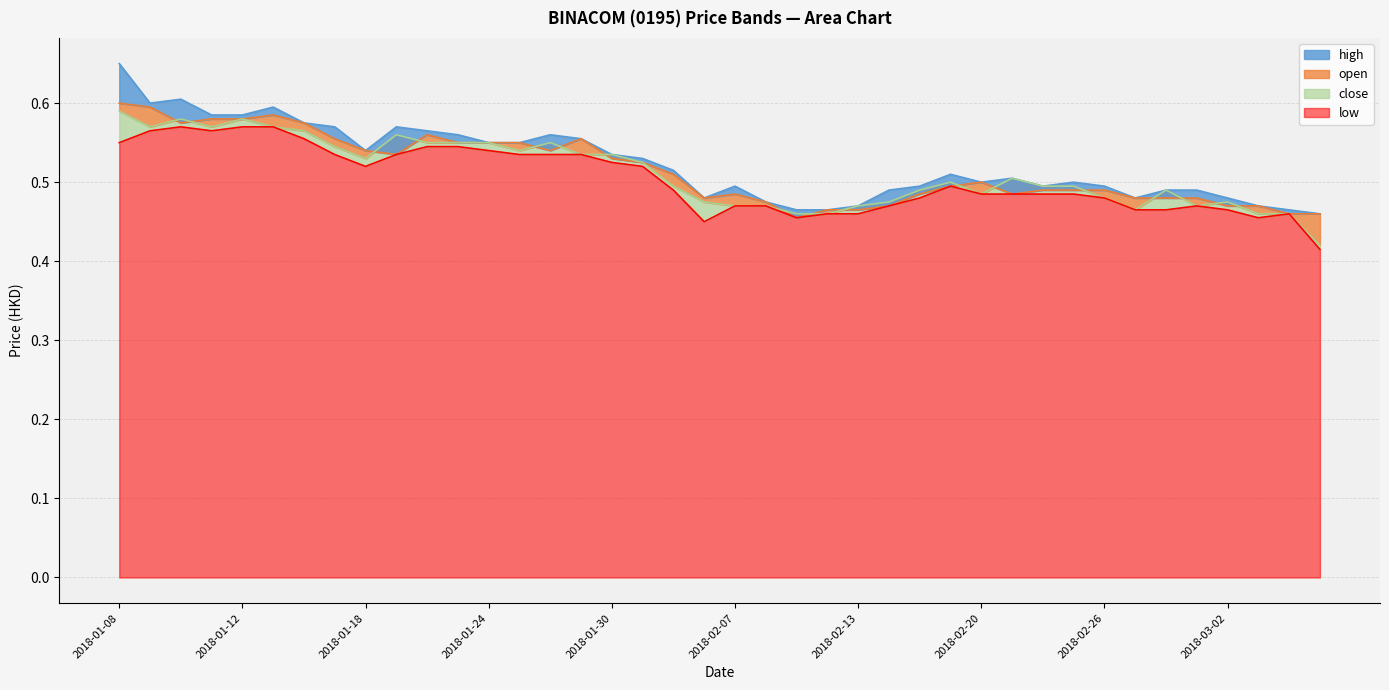

Rank the series at 2018-03-02 from highest to lowest value.

high, close, open, low